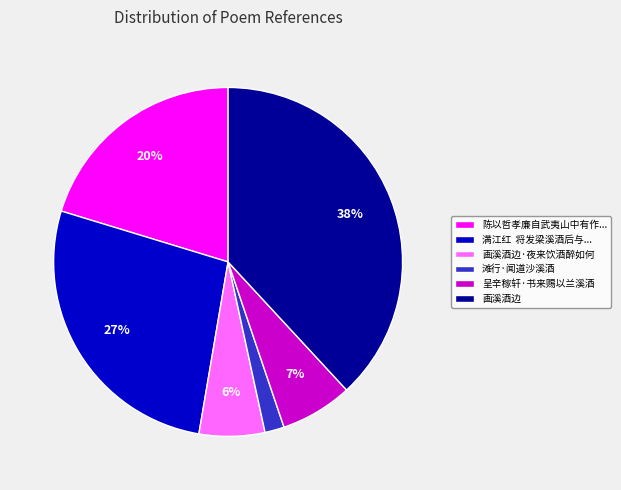

Is it true that 画溪酒边 is 52% of the pie?

False